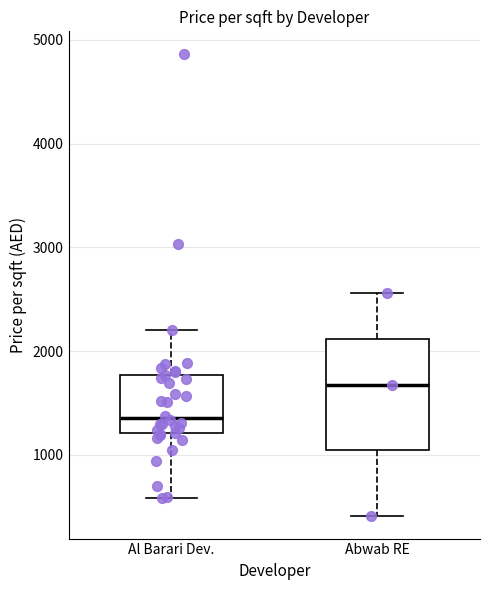

Reading left to right, read every box against the y-axis: the position of its median line, the range the box covers, and the ends of its whiskers. The values are not printed on the chart, so give them approximately, as read against the axis.

Al Barari Dev.: median 1400, box 1200 to 1800, whiskers 600 to 2200
Abwab RE: median 1700, box 1000 to 2100, whiskers 400 to 2600